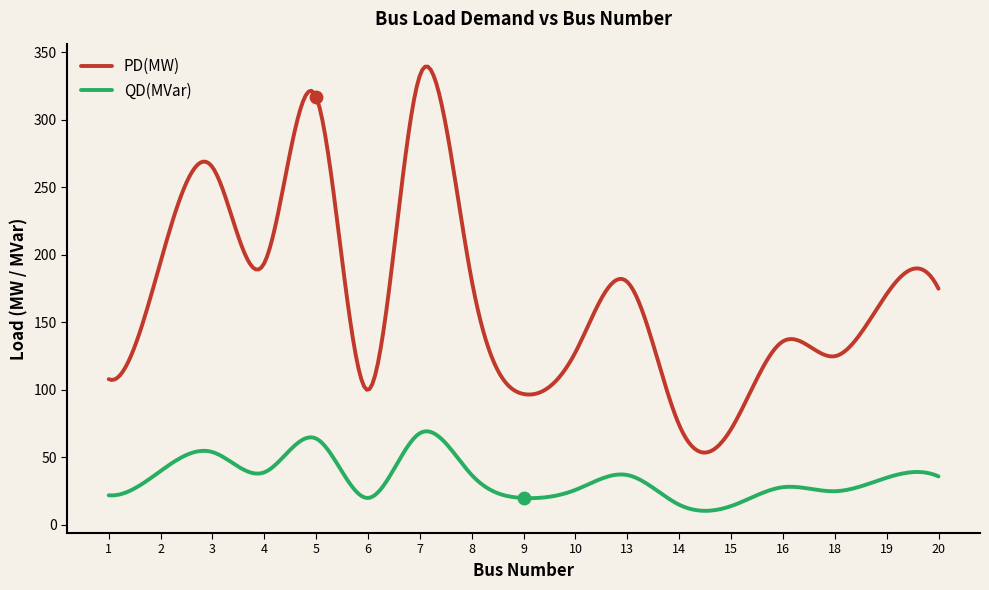

Is the value of QD(MVar) at 16 greater than the value of PD(MW) at 15?

No